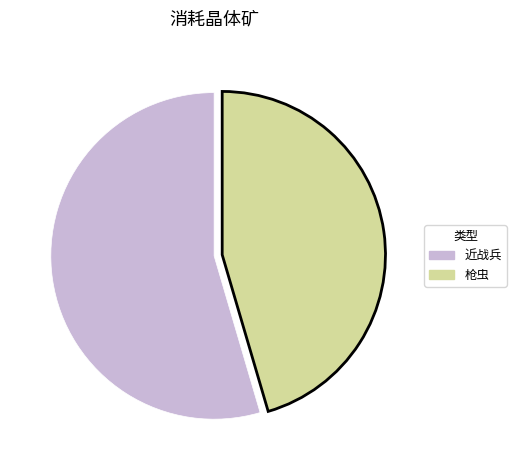

Does 近战兵 account for over 50% of the chart?

Yes